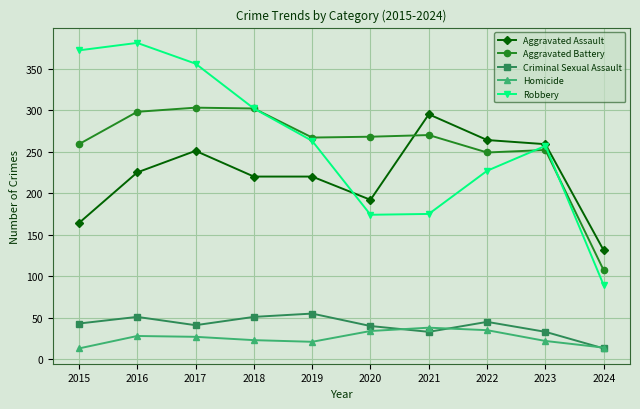

What are all the series names shown in the legend?

Aggravated Assault, Aggravated Battery, Criminal Sexual Assault, Homicide, Robbery